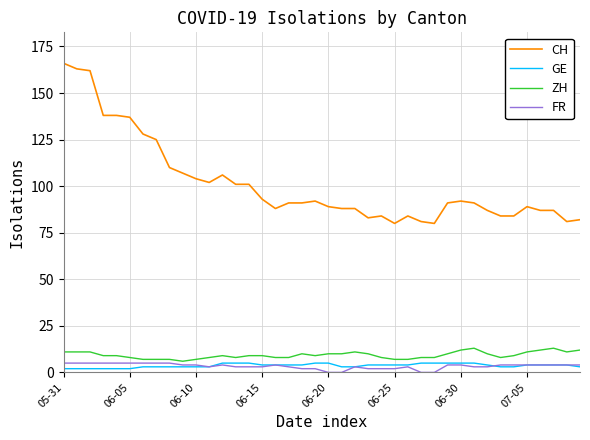

Which series has the largest total across all categories?

CH